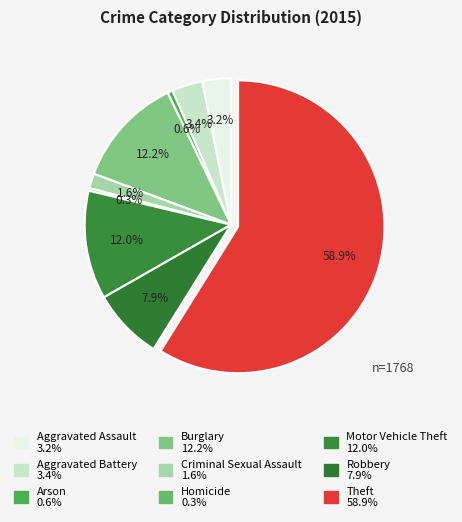

Is the sum of Homicide and Aggravated Battery greater than half?

No